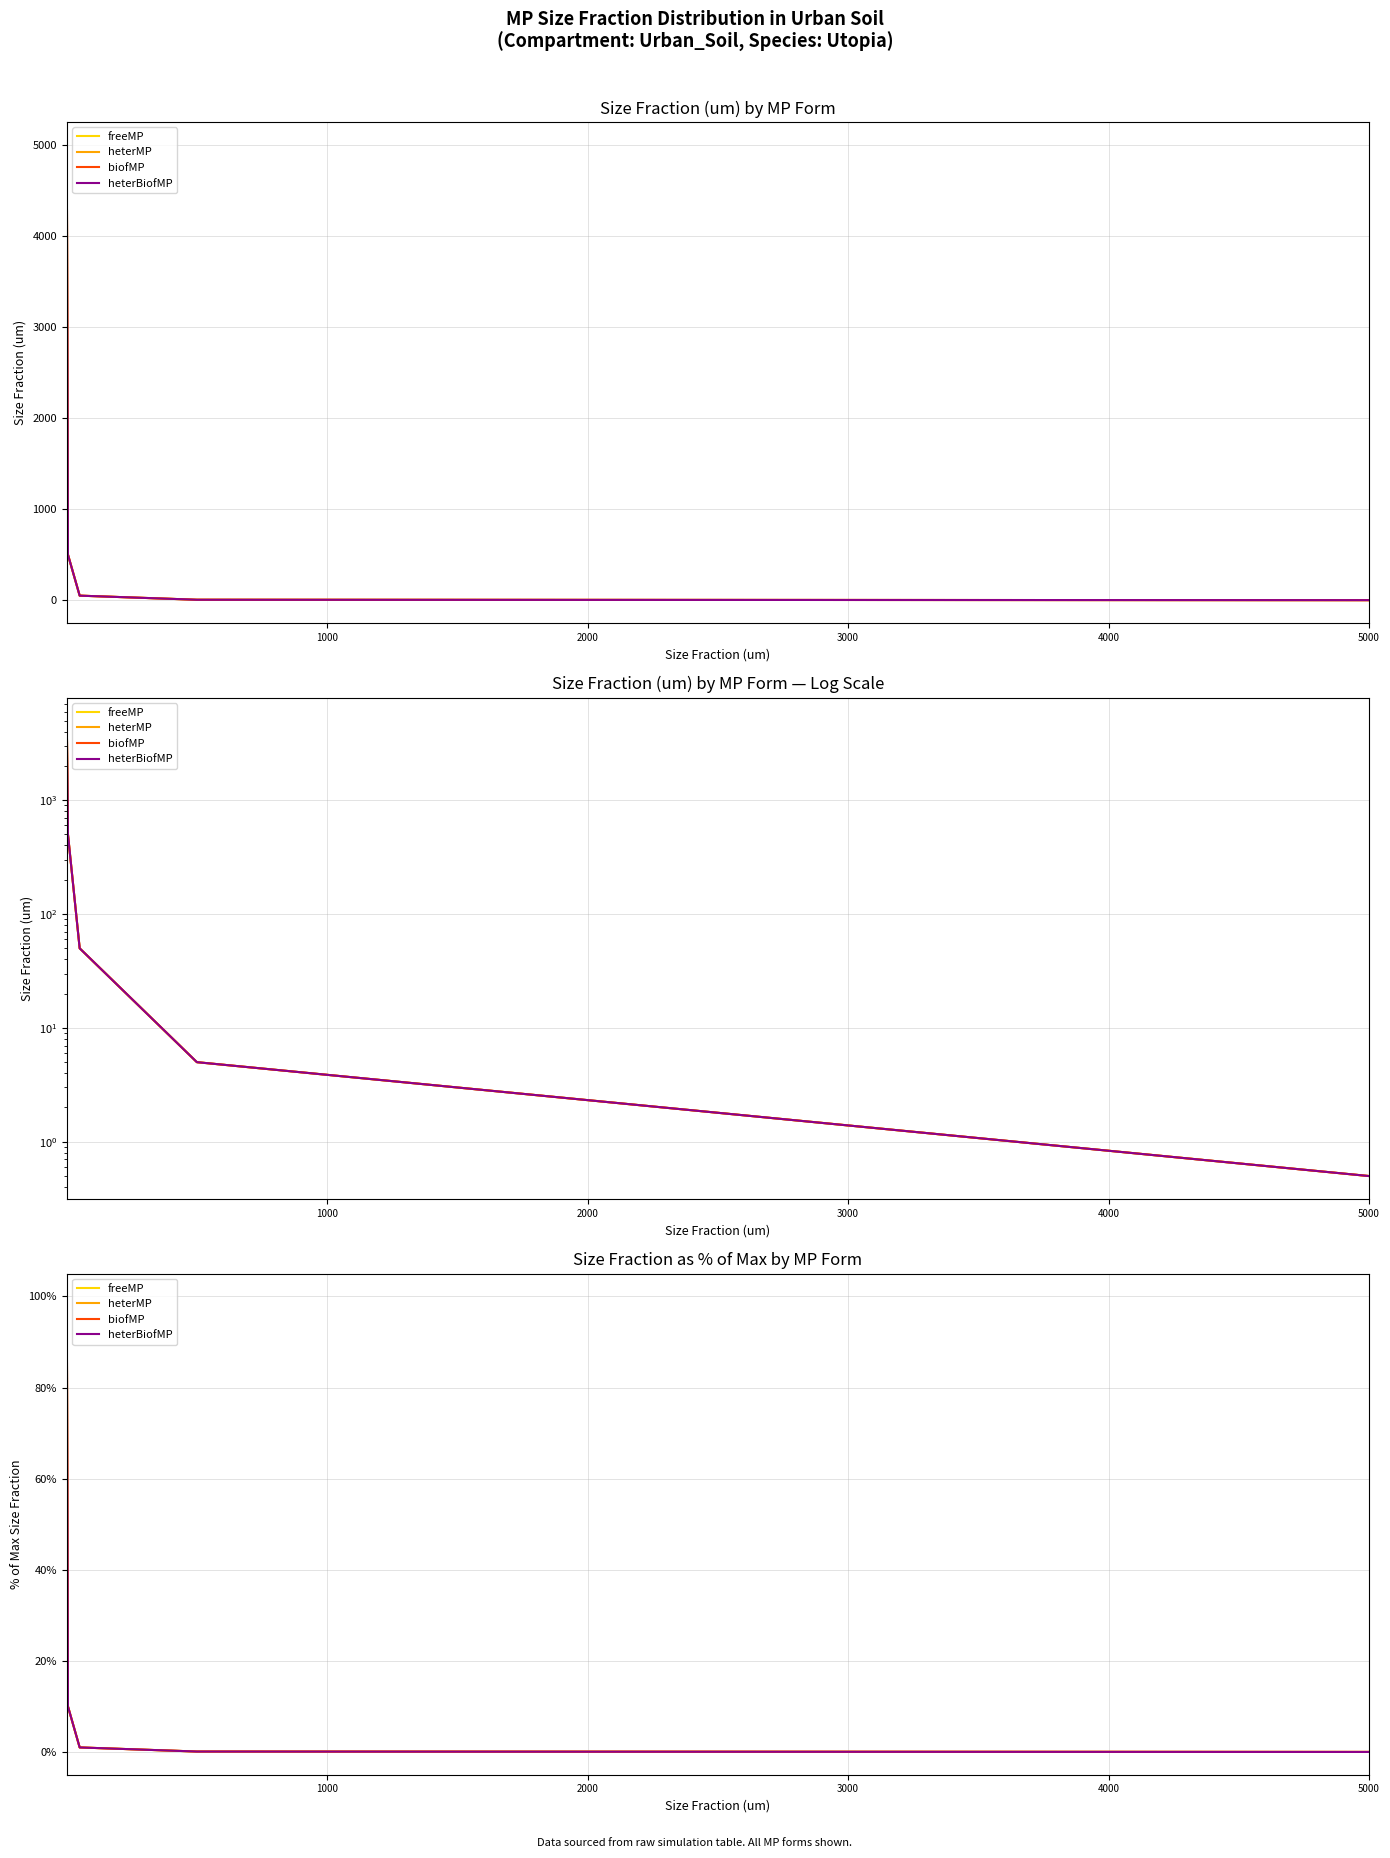

The freeMP series shows 154.6 at 0. True or false?

False